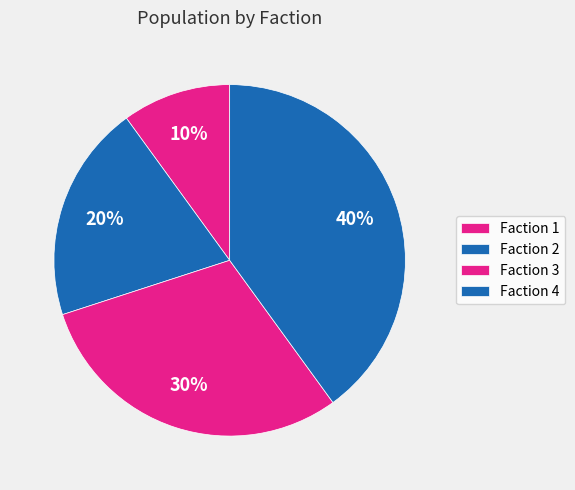

Rank the categories by value from highest to lowest.

Faction 4, Faction 3, Faction 2, Faction 1